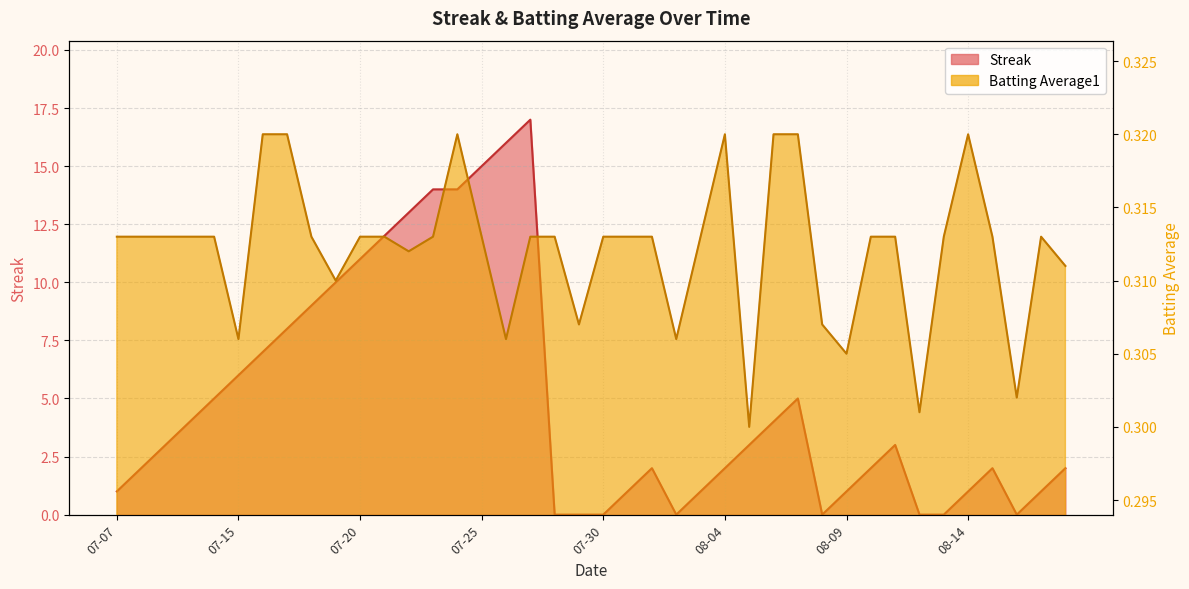

Which has a higher value, 2010-07-11 or 2010-07-16?

2010-07-16